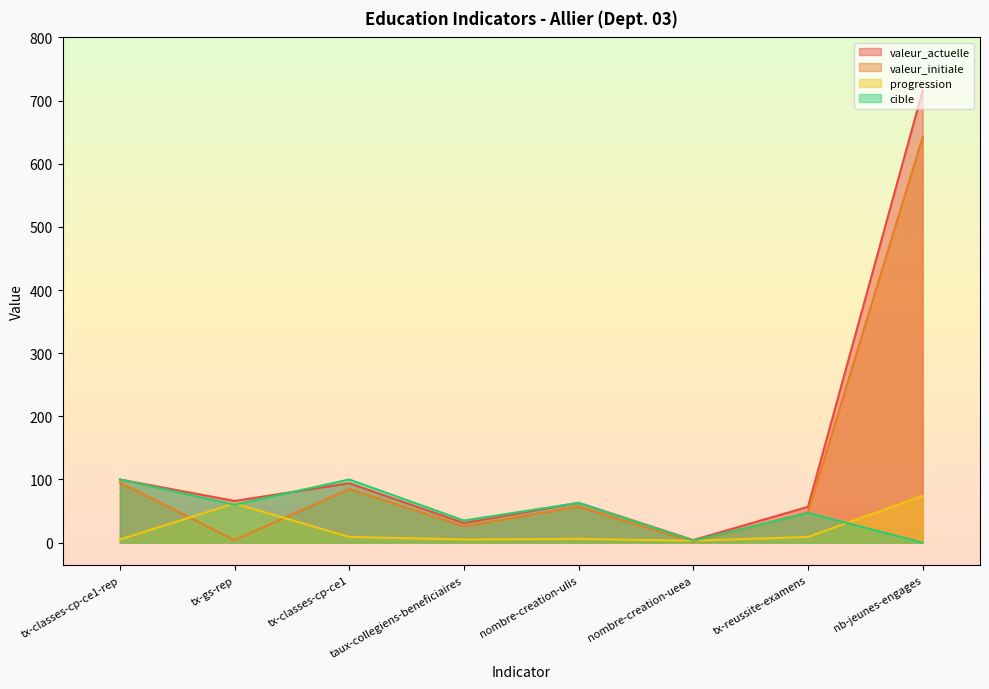

What are all the series names shown in the legend?

valeur_actuelle, valeur_initiale, progression, cible